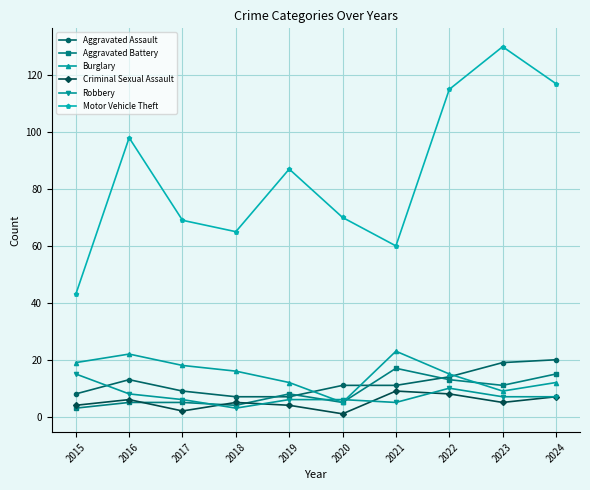

How many interior local peaks does the Burglary series have?

2